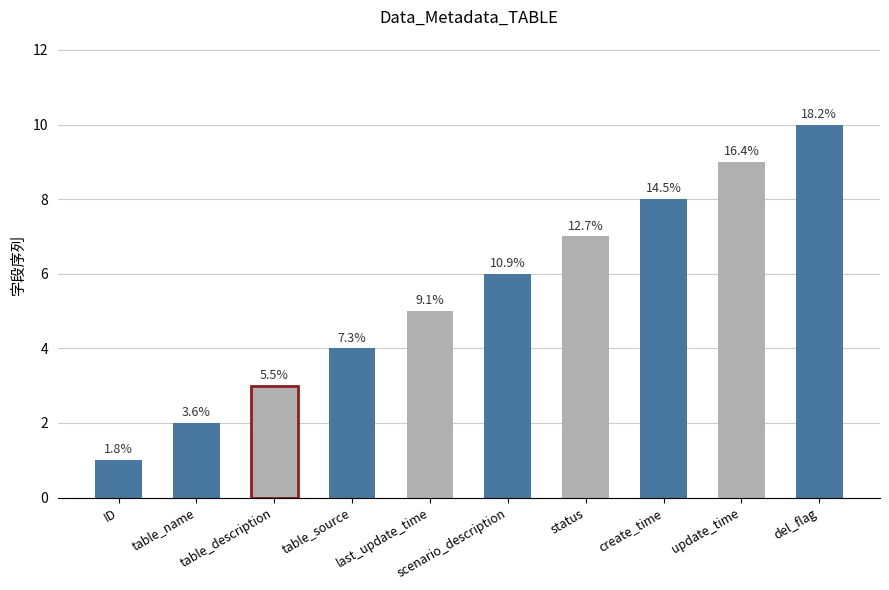

What is the sum of the values at create_time and ID?

9